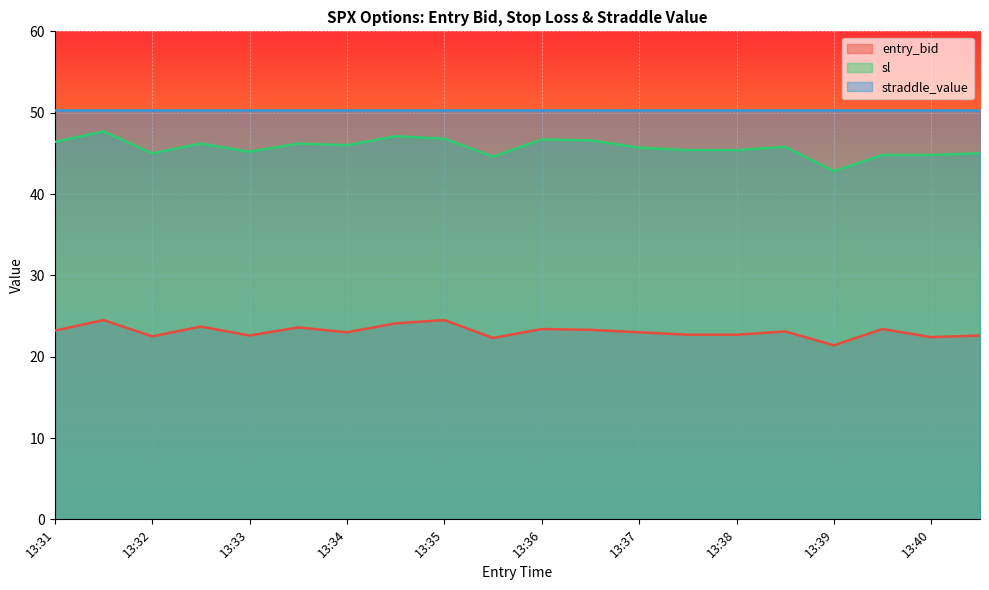

What is the minimum value for entry_bid?

21.4